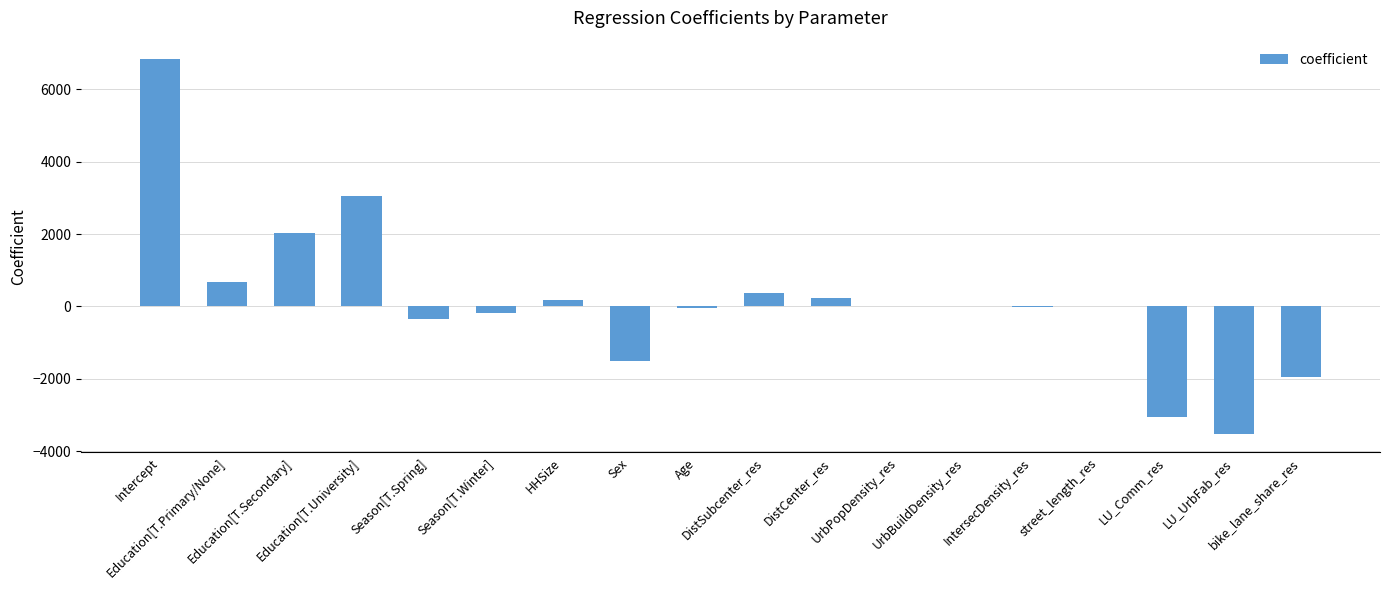

Are the bars horizontal?

No